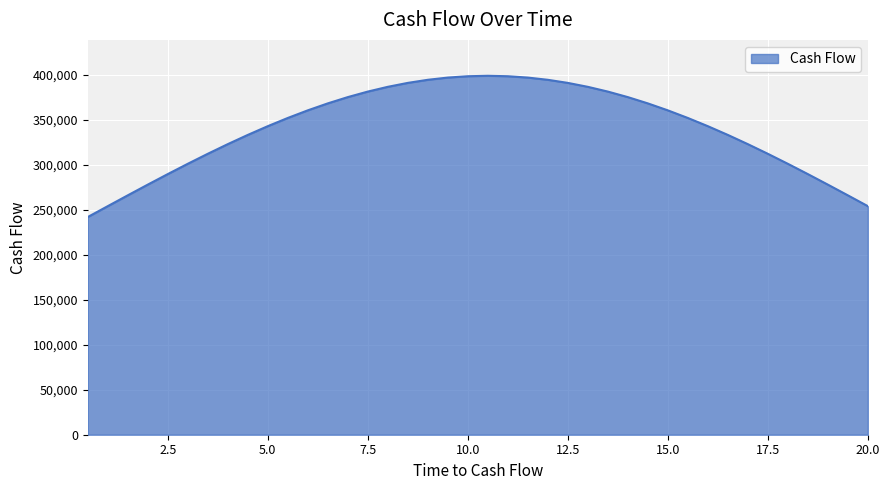

What is the greatest value displayed?

398942.3